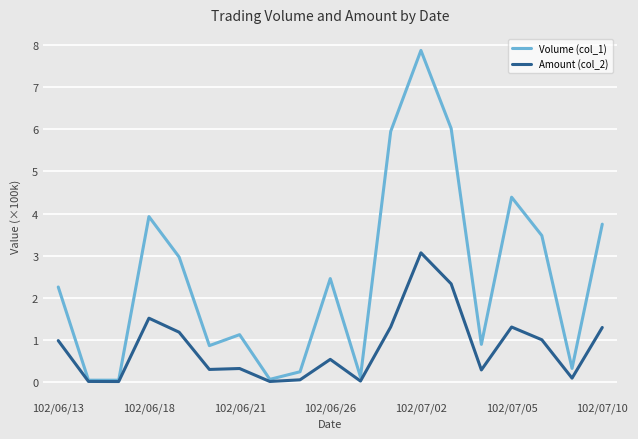

In Amount (col_2), how many points are lower than both neighbors (excluding endpoints)?

6